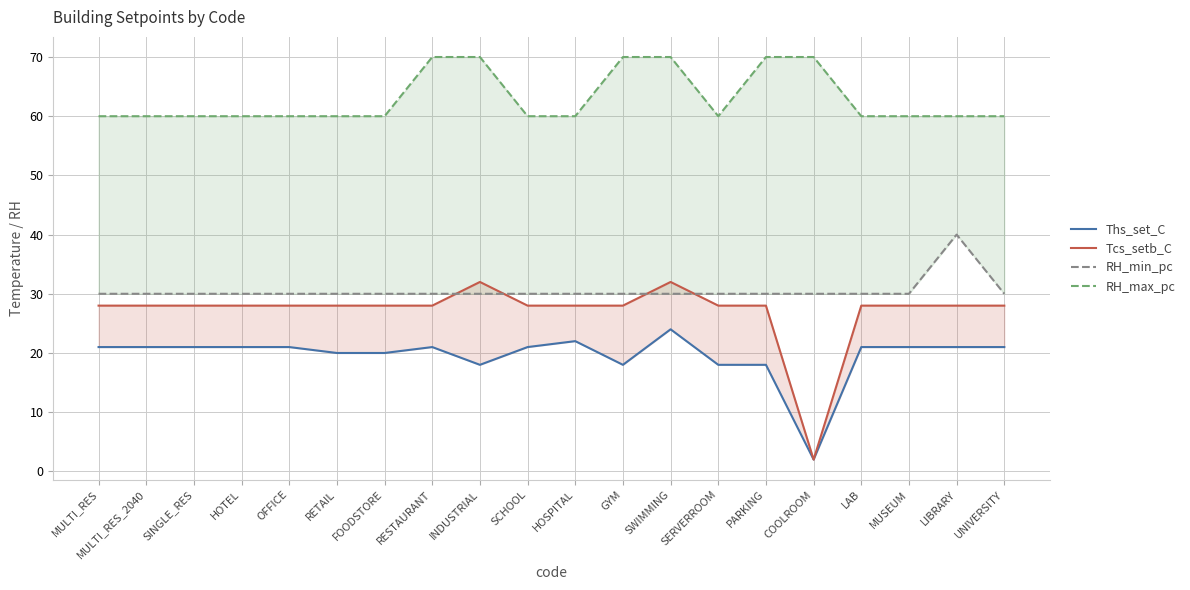

How many data points in Tcs_setb_C are less than 28?

1